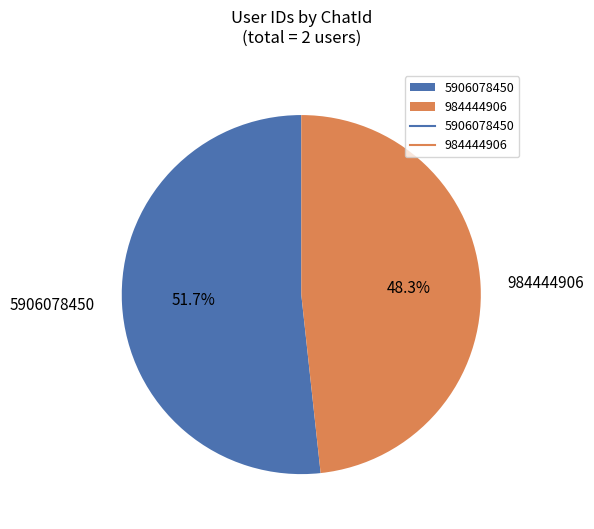

True or false: 5906078450 accounts for 46% of the total.

False